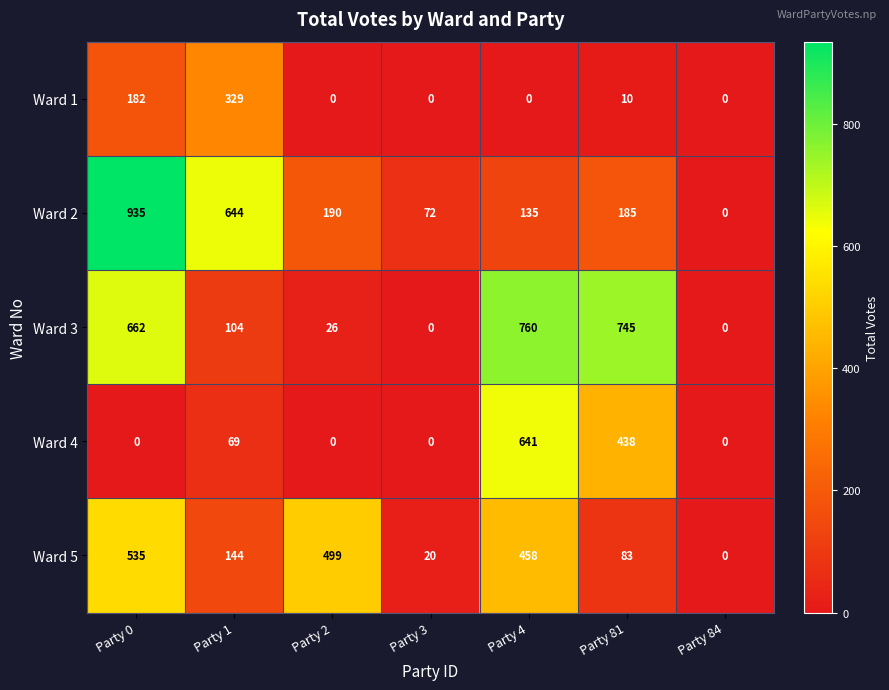

Which series changed the most between Party 2 and Party 84?

Ward 5